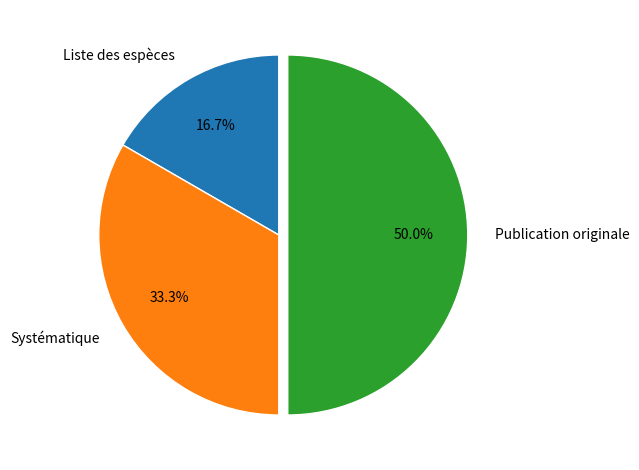

What is the total percentage of Systématique and Publication originale?

83.3%